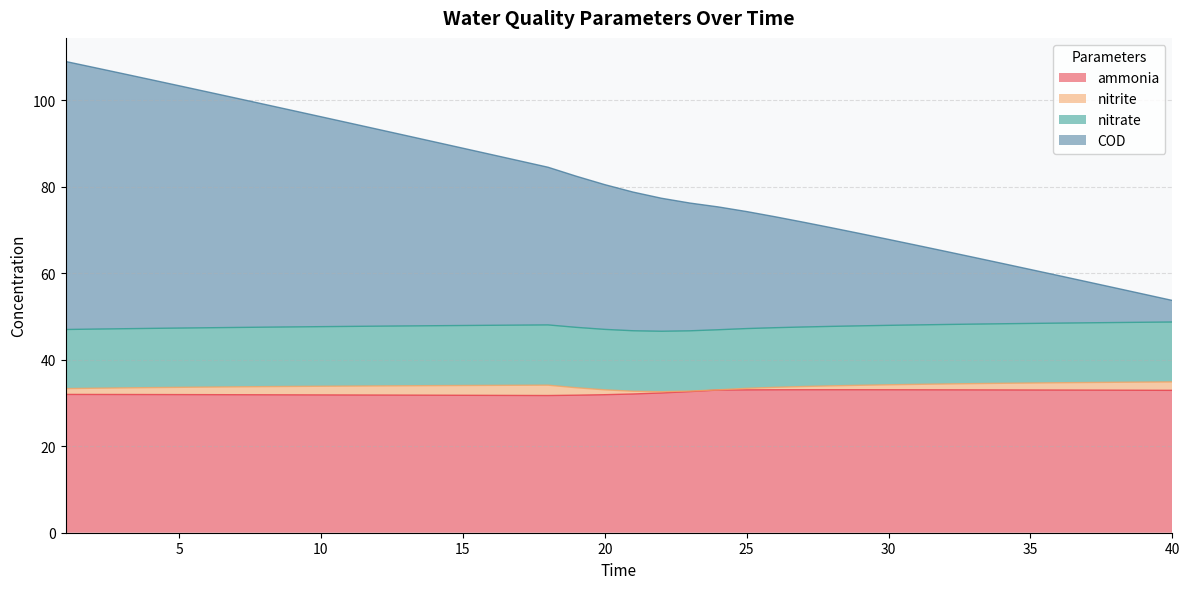

Is it true that ammonia equals 9.3 at 24?

False